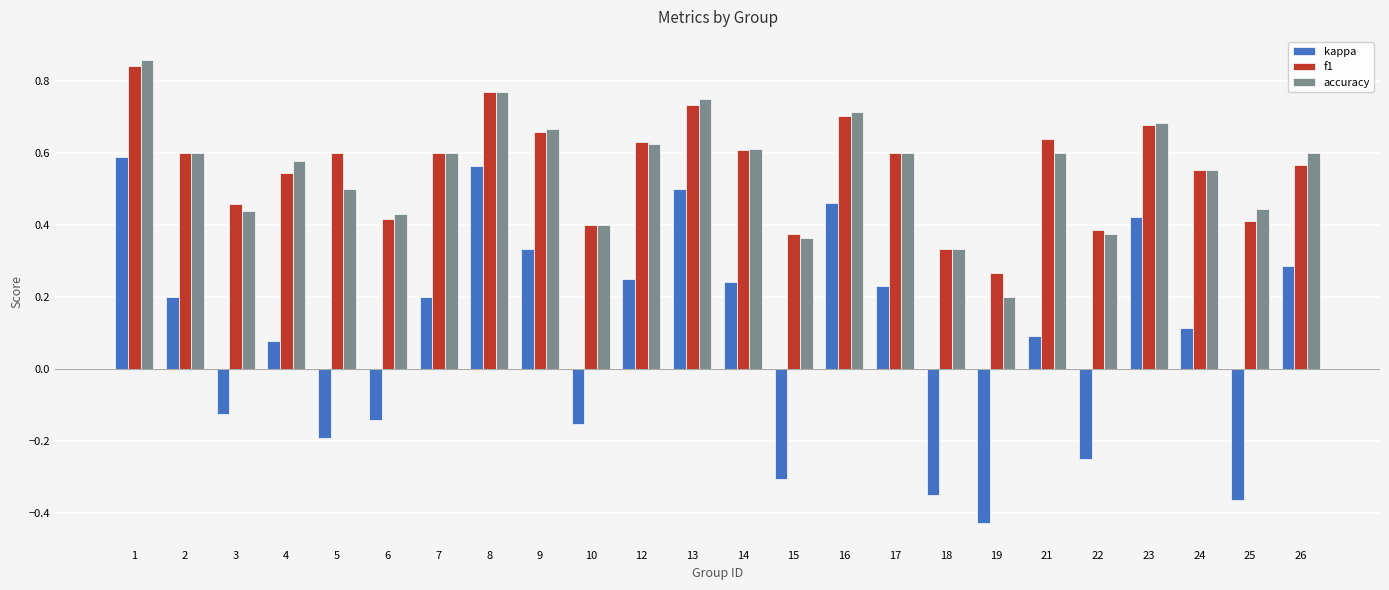

What are all the series names shown in the legend?

kappa, f1, accuracy